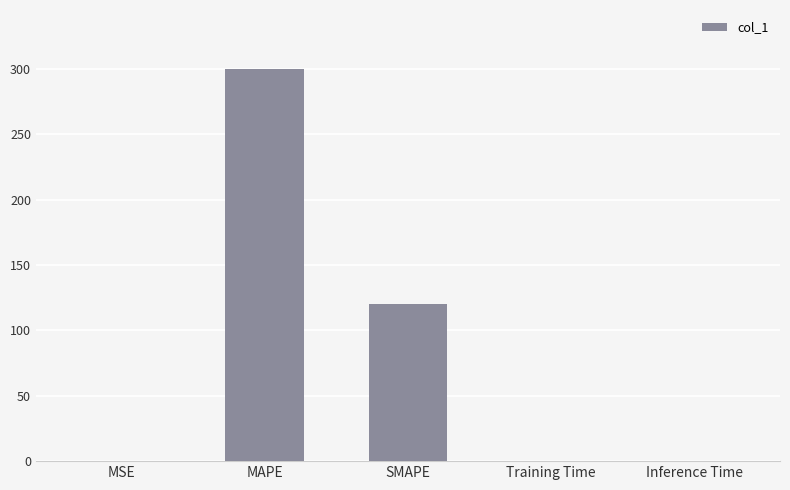

Where is the data nearest to the value 150?

SMAPE